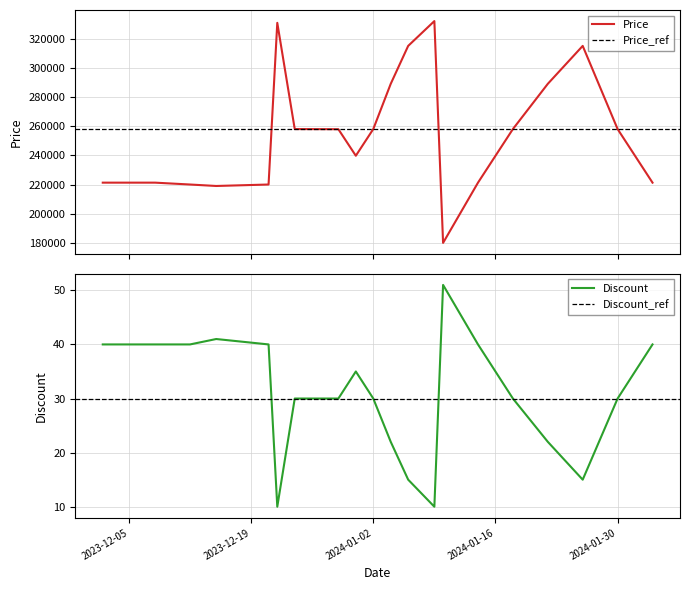

Rank the series by their maximum value, from lowest to highest.

Discount, Price